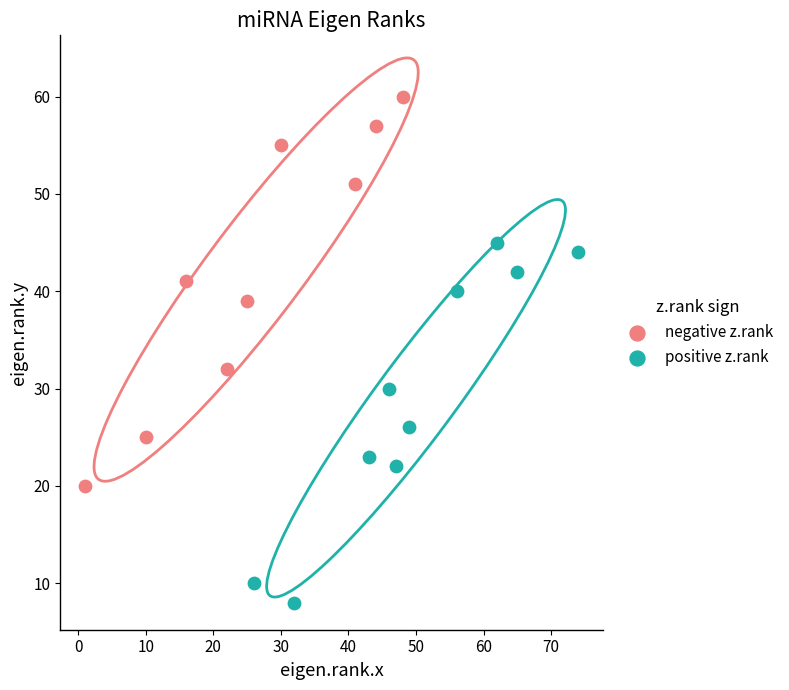

Which series contains the highest Y value?

negative z.rank